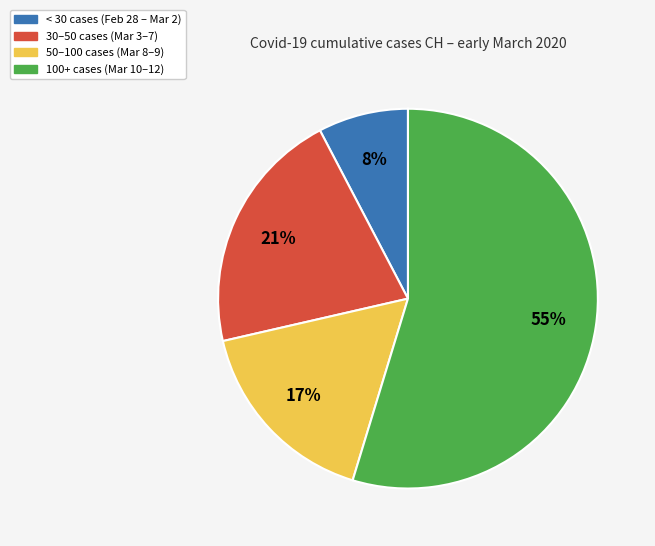

Is the sum of 100+ cases (Mar 10–12) and 30–50 cases (Mar 3–7) greater than half?

Yes